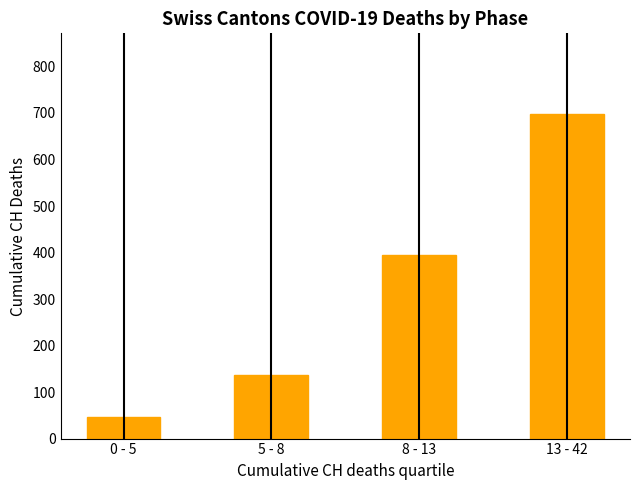

How many data points does each series have?

4